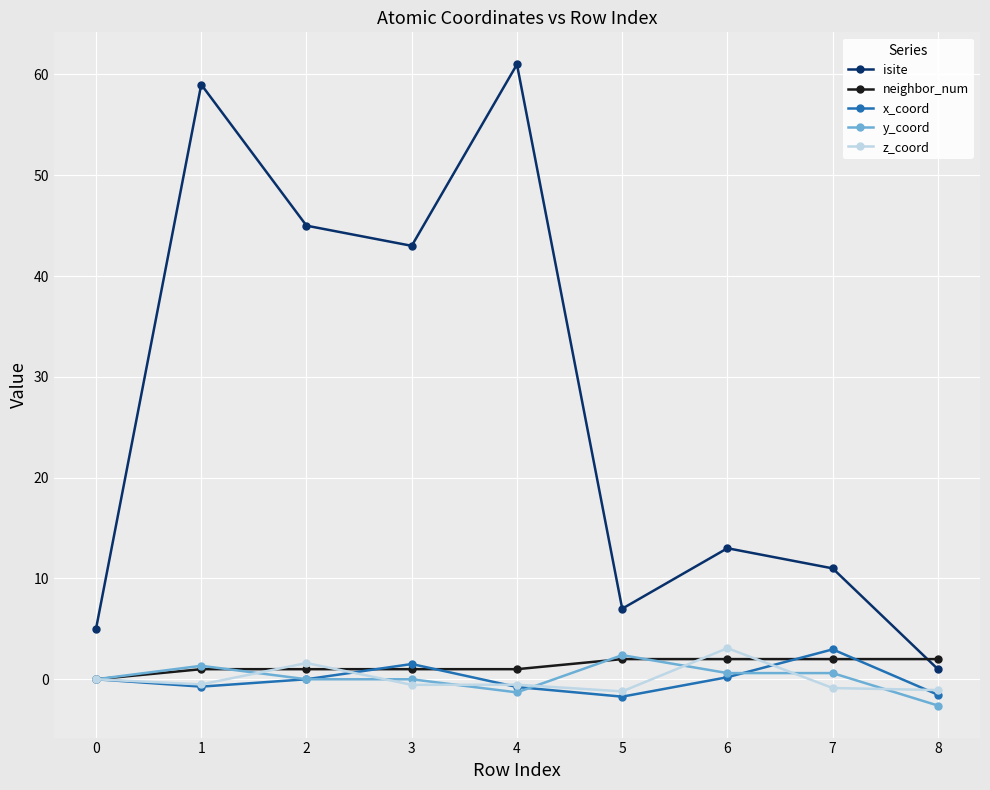

Is the value of x_coord at 7 greater than the value of y_coord at 1?

Yes